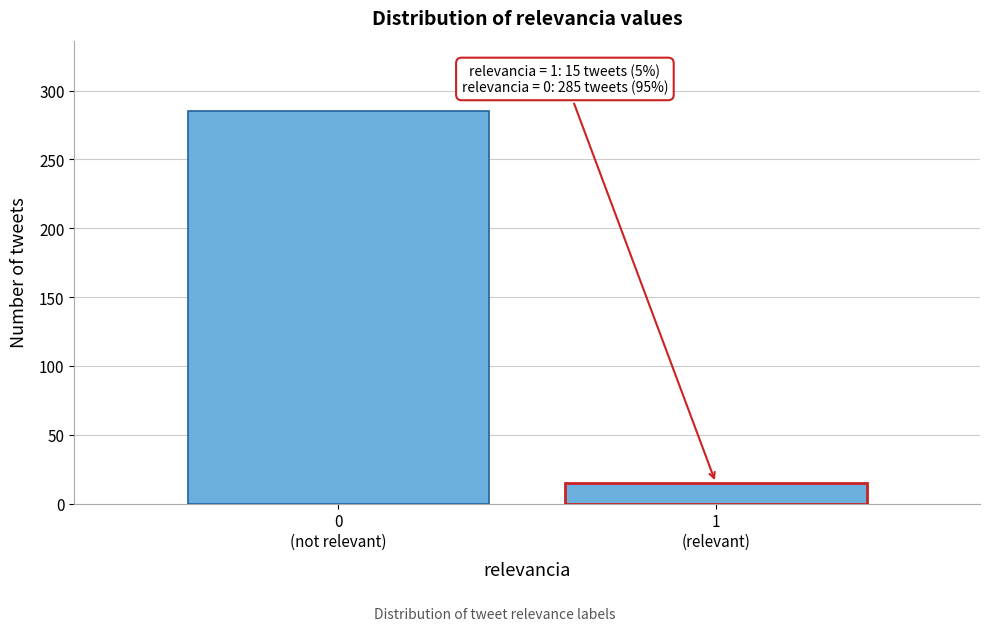

Reading right to left, extract all data points from this chart.

15	285